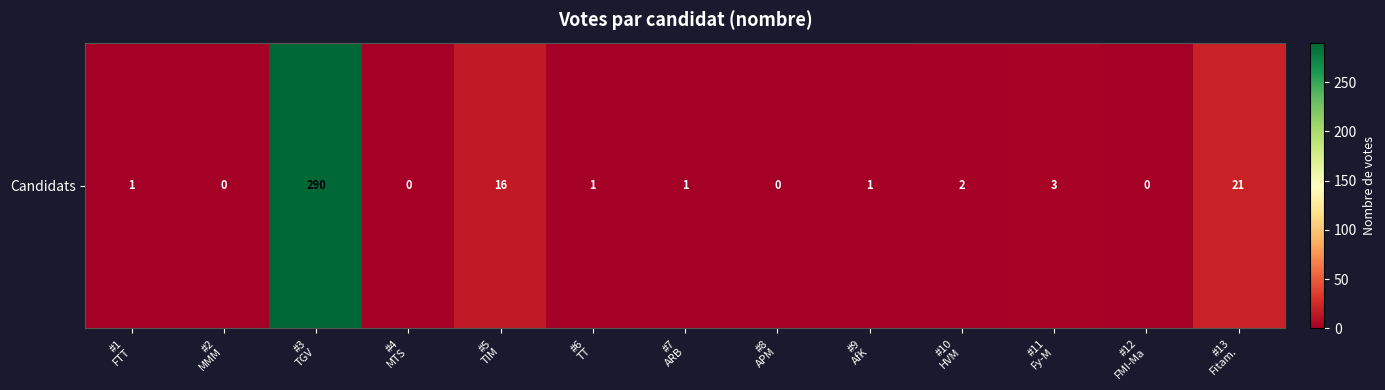

List the labels in order of value, smallest first.

#2
MMM, #4
MTS, #8
APM, #12
FMI-Ma, #1
FTT, #6
TT, #7
ARB, #9
AfK, #10
HVM, #11
Fy-M, #5
TIM, #13
Fitam., #3
TGV